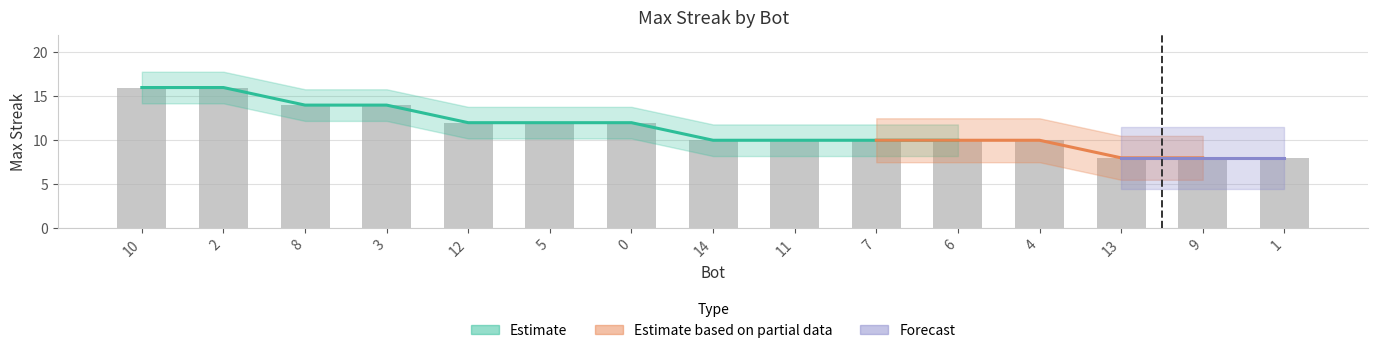

Reading left to right, list all the values displayed in this chart.

10=16	2=16	8=14	3=14	12=12	5=12	0=12	14=10	11=10	7=10	6=10	4=10	13=8	9=8	1=8